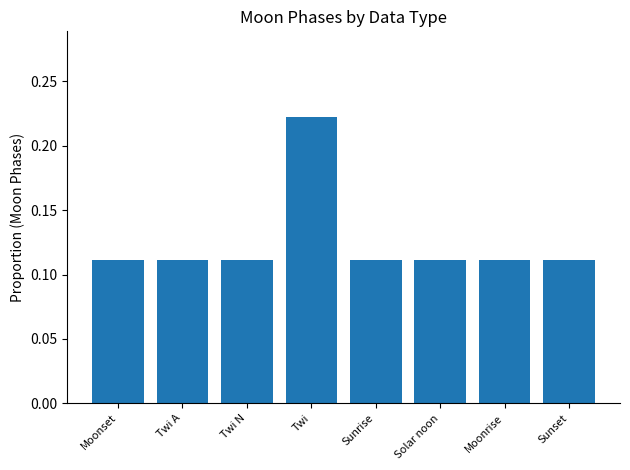

Count the number of categories in the chart.

8